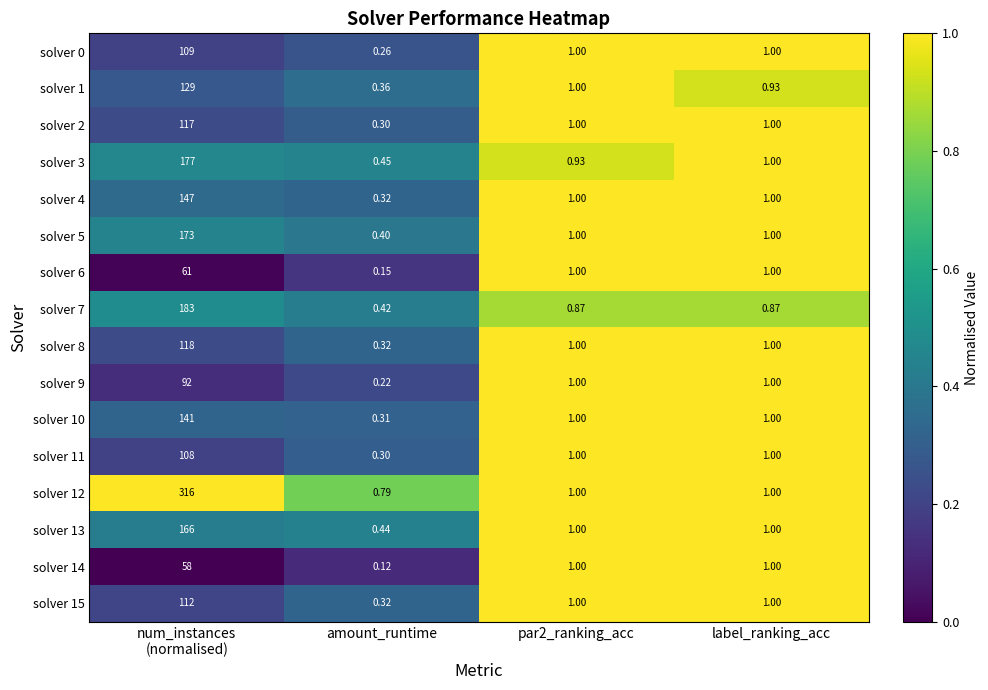

How many values in the solver 2 series are below 1?

1